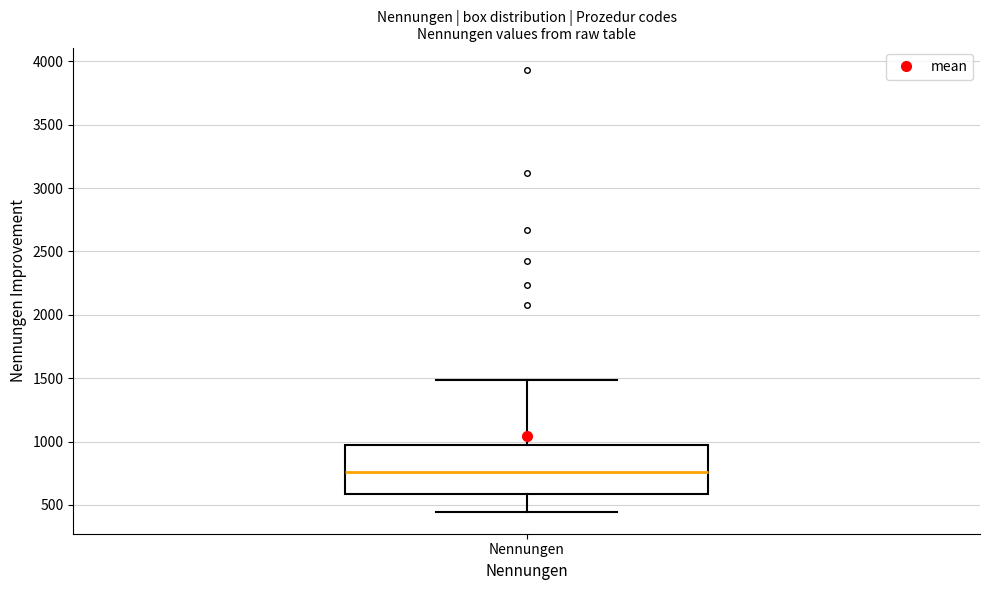

Where is the lower edge of the box for Nennungen on the y-axis? The values are not printed on the chart, so give them approximately, as read against the axis.

600